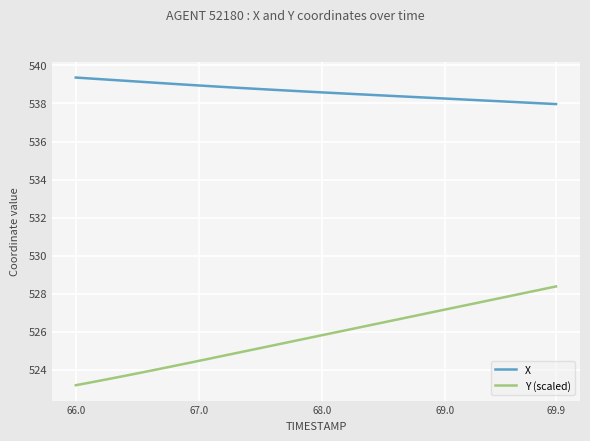

What is the minimum value for X?

538.0